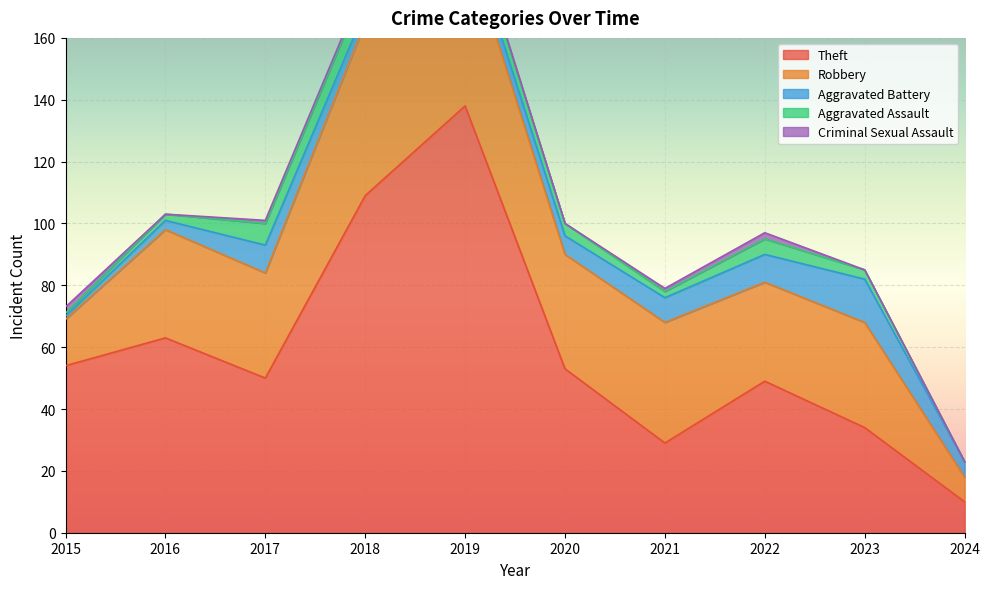

The value of Criminal Sexual Assault at 2016 is 1. True or false?

False